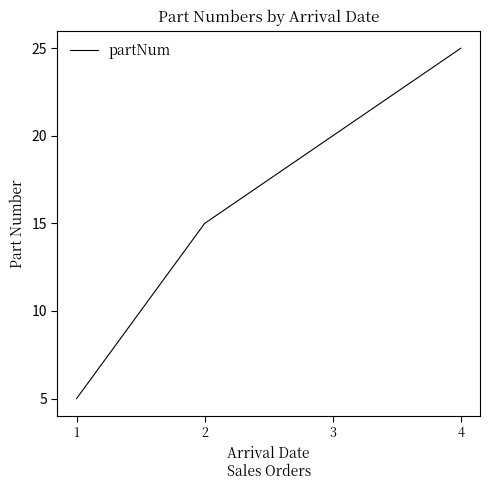

List the labels in order of value, smallest first.

1, 2, 3, 4